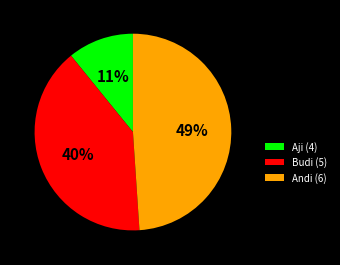

Combined, do Aji (4) and Andi (6) account for over 50%?

Yes